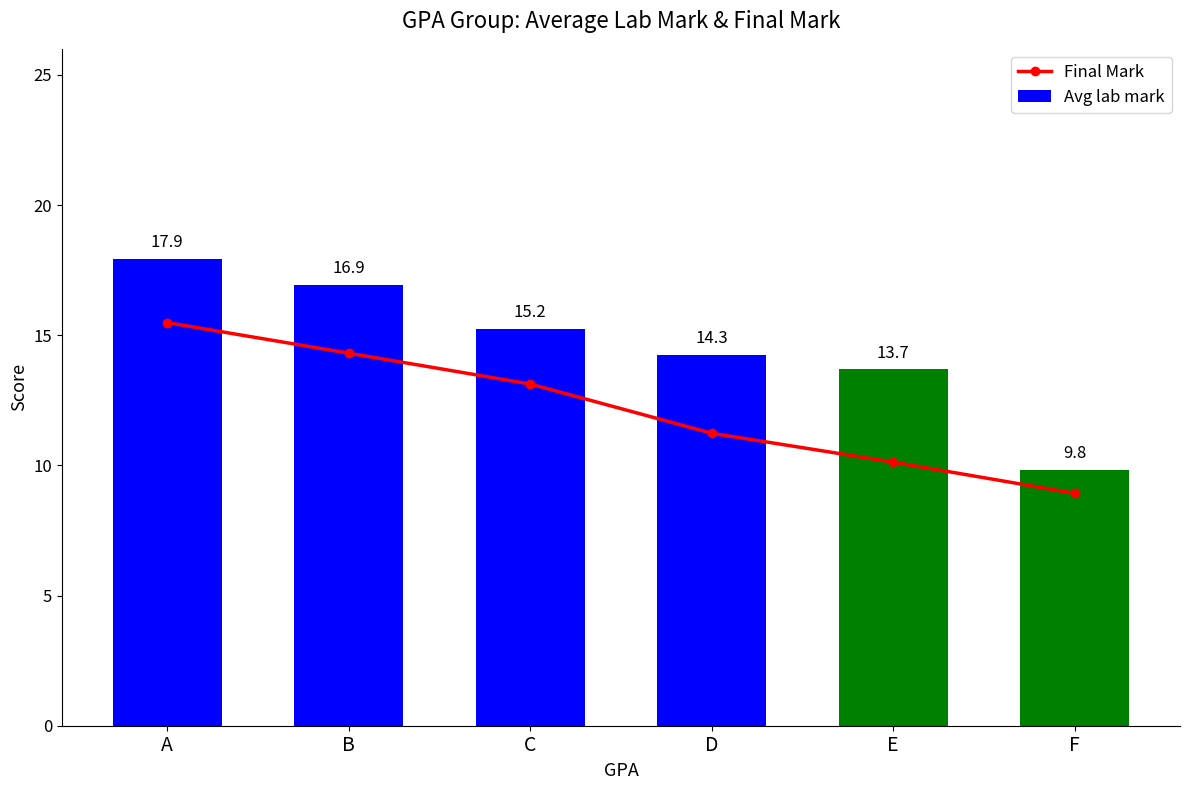

What is the total value across all series at B?

31.2